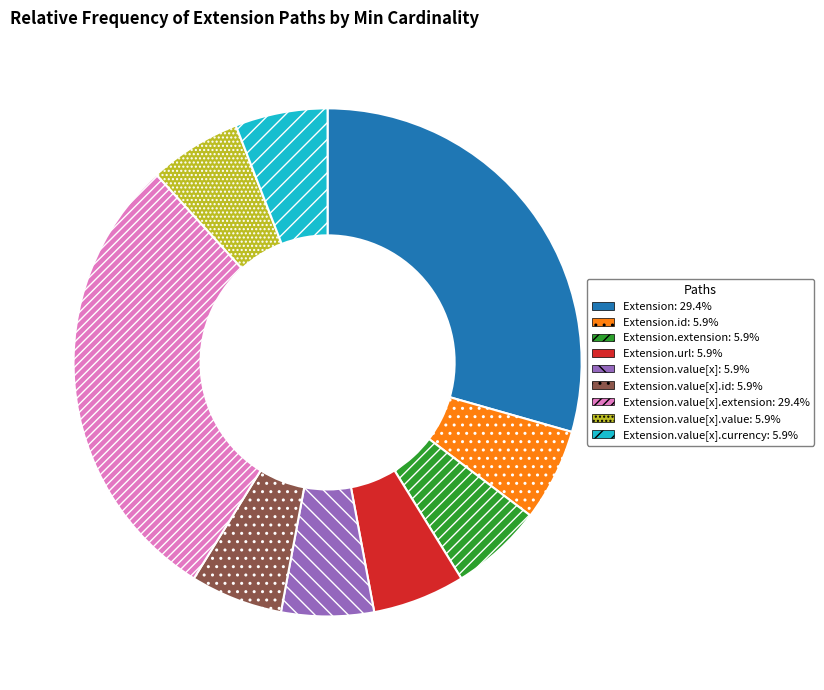

Is there any slice that represents more than half of the pie?

No